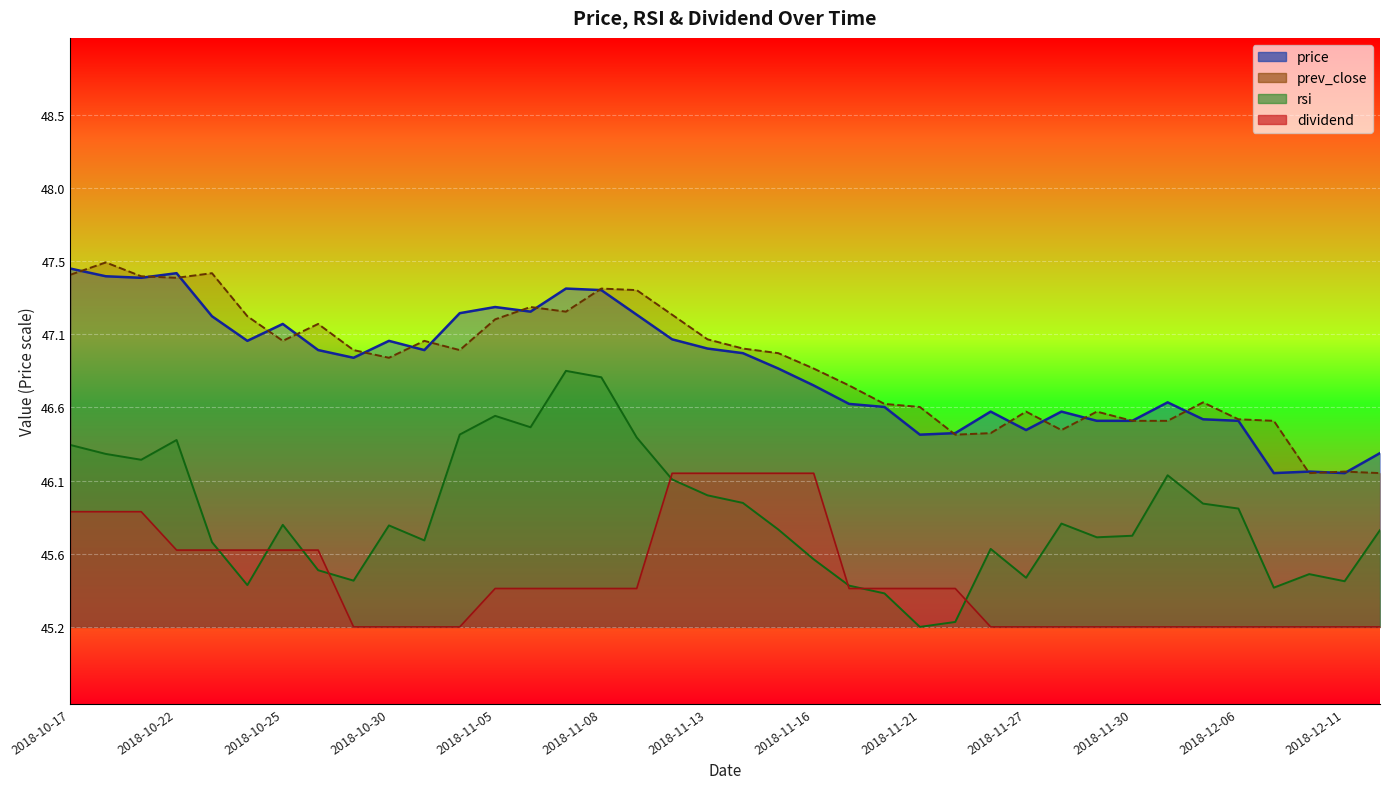

Reading left to right, transcribe all the data shown in this chart.

price: 2018-10-17=47.5	2018-10-18=47.4	2018-10-19=47.4	2018-10-22=47.5	2018-10-23=47.2	2018-10-24=47.0	2018-10-25=47.1	2018-10-26=47.0	2018-10-29=46.9	2018-10-30=47.0	2018-10-31=47.0	2018-11-01=47.2	2018-11-05=47.2	2018-11-06=47.2	2018-11-07=47.4	2018-11-08=47.4	2018-11-09=47.2	2018-11-12=47.0	2018-11-13=47.0	2018-11-14=46.9	2018-11-15=46.8	2018-11-16=46.7	2018-11-19=46.6	2018-11-20=46.6	2018-11-21=46.4	2018-11-23=46.4	2018-11-26=46.6	2018-11-27=46.4	2018-11-28=46.6	2018-11-29=46.5	2018-11-30=46.5	2018-12-03=46.6	2018-12-04=46.5	2018-12-06=46.5	2018-12-07=46.2	2018-12-10=46.2	2018-12-11=46.2	2018-12-12=46.3
prev_close: 2018-10-17=47.5	2018-10-18=47.5	2018-10-19=47.4	2018-10-22=47.4	2018-10-23=47.5	2018-10-24=47.2	2018-10-25=47.0	2018-10-26=47.1	2018-10-29=47.0	2018-10-30=46.9	2018-10-31=47.0	2018-11-01=47.0	2018-11-05=47.2	2018-11-06=47.2	2018-11-07=47.2	2018-11-08=47.4	2018-11-09=47.4	2018-11-12=47.2	2018-11-13=47.0	2018-11-14=47.0	2018-11-15=46.9	2018-11-16=46.8	2018-11-19=46.7	2018-11-20=46.6	2018-11-21=46.6	2018-11-23=46.4	2018-11-26=46.4	2018-11-27=46.6	2018-11-28=46.4	2018-11-29=46.6	2018-11-30=46.5	2018-12-03=46.5	2018-12-04=46.6	2018-12-06=46.5	2018-12-07=46.5	2018-12-10=46.2	2018-12-11=46.2	2018-12-12=46.2
rsi: 2018-10-17=46.3	2018-10-18=46.3	2018-10-19=46.2	2018-10-22=46.4	2018-10-23=45.7	2018-10-24=45.4	2018-10-25=45.8	2018-10-26=45.5	2018-10-29=45.5	2018-10-30=45.8	2018-10-31=45.7	2018-11-01=46.4	2018-11-05=46.5	2018-11-06=46.5	2018-11-07=46.8	2018-11-08=46.8	2018-11-09=46.4	2018-11-12=46.1	2018-11-13=46.0	2018-11-14=46.0	2018-11-15=45.8	2018-11-16=45.6	2018-11-19=45.4	2018-11-20=45.4	2018-11-21=45.2	2018-11-23=45.2	2018-11-26=45.7	2018-11-27=45.5	2018-11-28=45.8	2018-11-29=45.7	2018-11-30=45.8	2018-12-03=46.1	2018-12-04=46.0	2018-12-06=45.9	2018-12-07=45.4	2018-12-10=45.5	2018-12-11=45.5	2018-12-12=45.8
dividend: 2018-10-17=45.9	2018-10-18=45.9	2018-10-19=45.9	2018-10-22=45.7	2018-10-23=45.7	2018-10-24=45.7	2018-10-25=45.7	2018-10-26=45.7	2018-10-29=45.2	2018-10-30=45.2	2018-10-31=45.2	2018-11-01=45.2	2018-11-05=45.4	2018-11-06=45.4	2018-11-07=45.4	2018-11-08=45.4	2018-11-09=45.4	2018-11-12=46.2	2018-11-13=46.2	2018-11-14=46.2	2018-11-15=46.2	2018-11-16=46.2	2018-11-19=45.4	2018-11-20=45.4	2018-11-21=45.4	2018-11-23=45.4	2018-11-26=45.2	2018-11-27=45.2	2018-11-28=45.2	2018-11-29=45.2	2018-11-30=45.2	2018-12-03=45.2	2018-12-04=45.2	2018-12-06=45.2	2018-12-07=45.2	2018-12-10=45.2	2018-12-11=45.2	2018-12-12=45.2